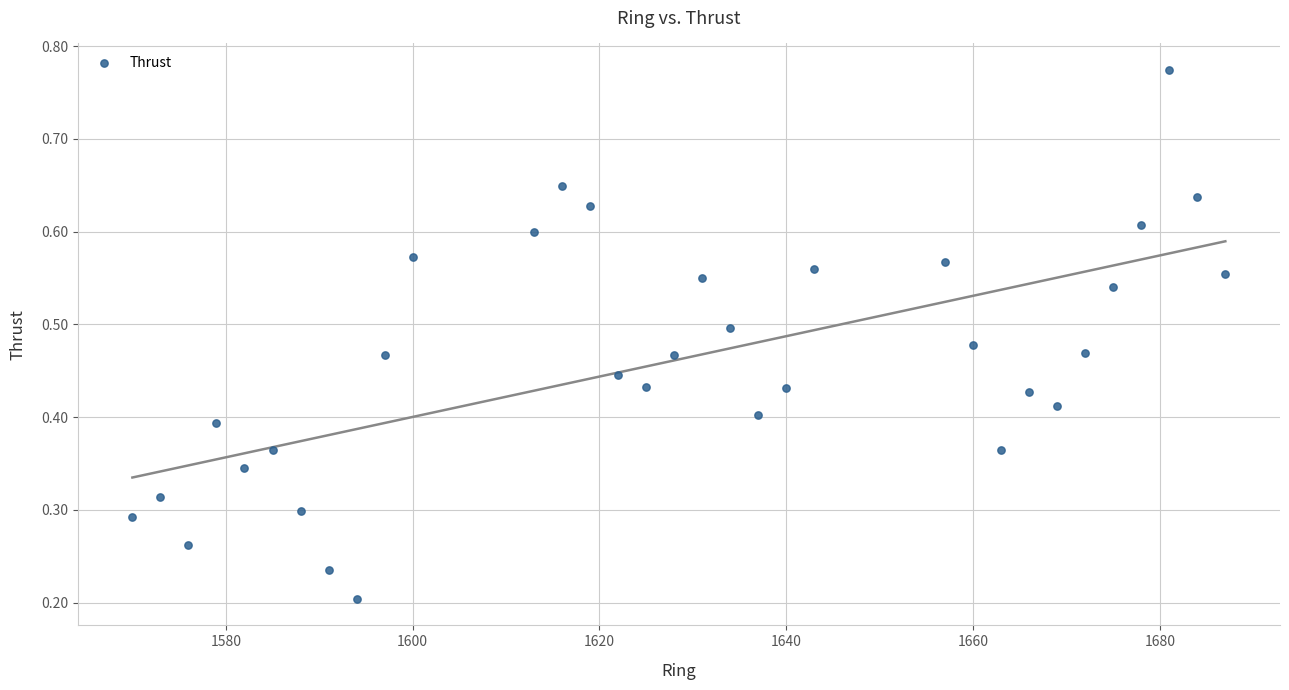

What is the range of X values (max minus min)?

117.0